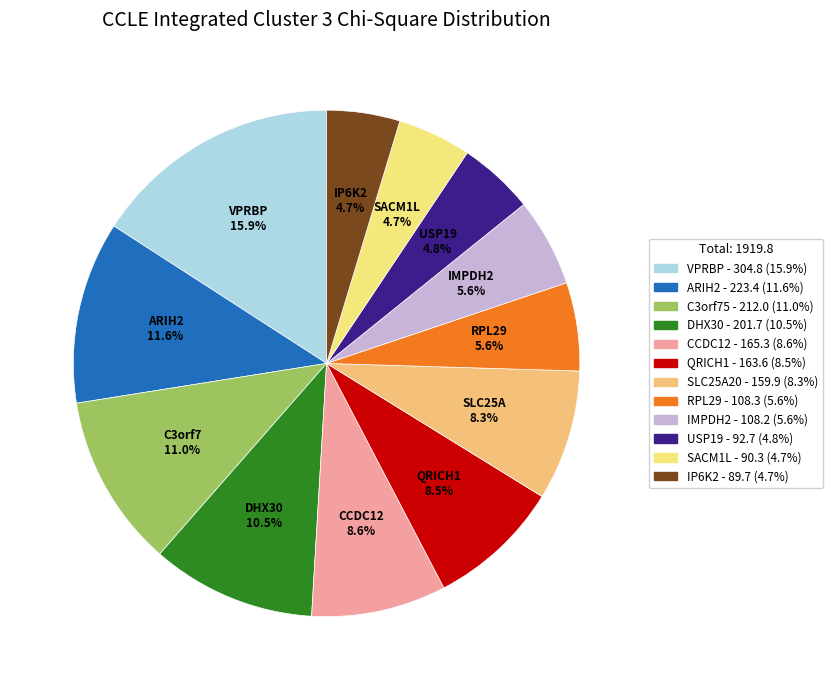

To the nearest percent, what is the average slice percentage?

8%